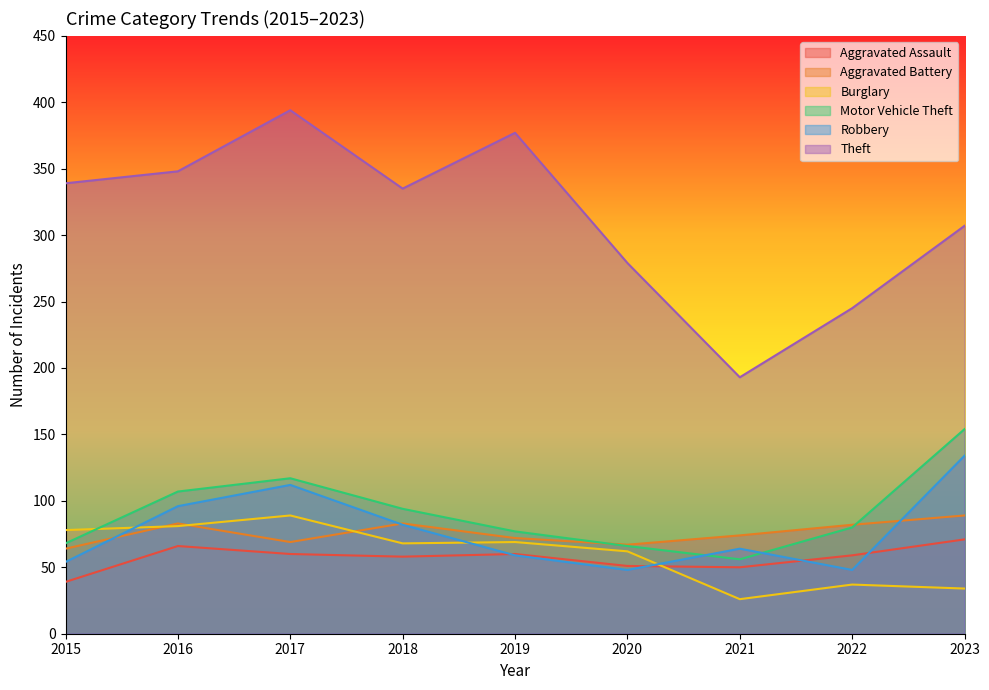

List the labels in order of Motor Vehicle Theft value, largest first.

2023, 2017, 2016, 2018, 2022, 2019, 2015, 2020, 2021